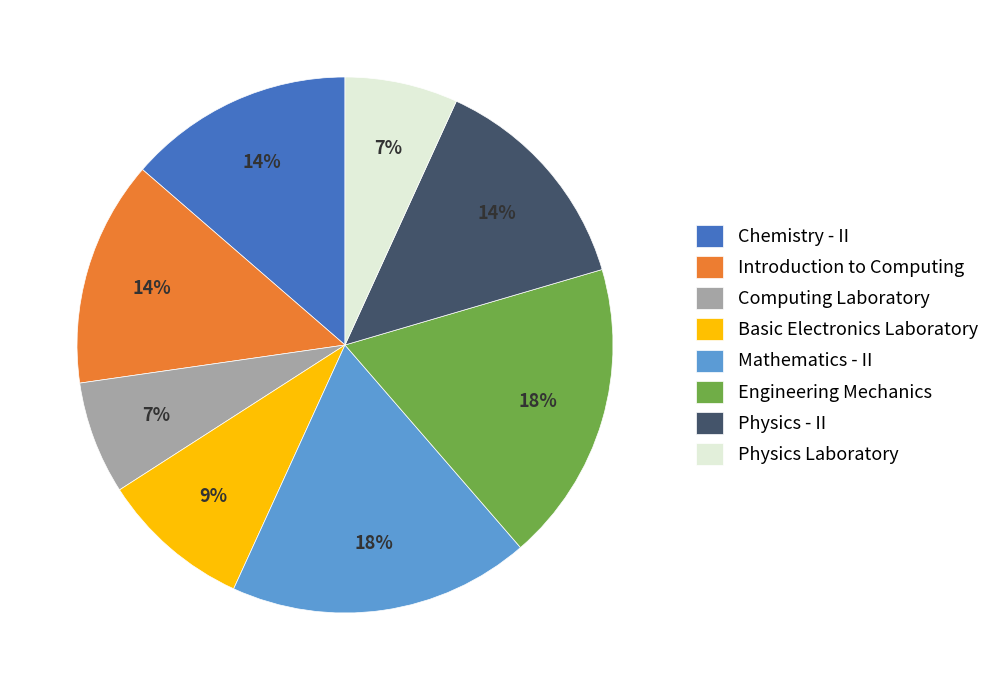

To the nearest percent, what is the difference between the largest and smallest slice percentages?

11%